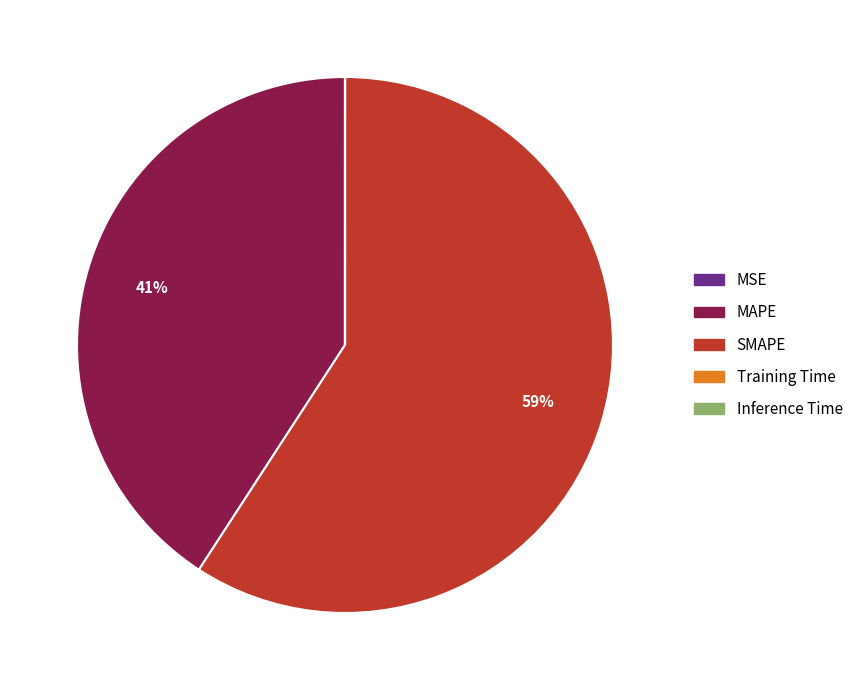

Is SMAPE the majority of the pie?

Yes